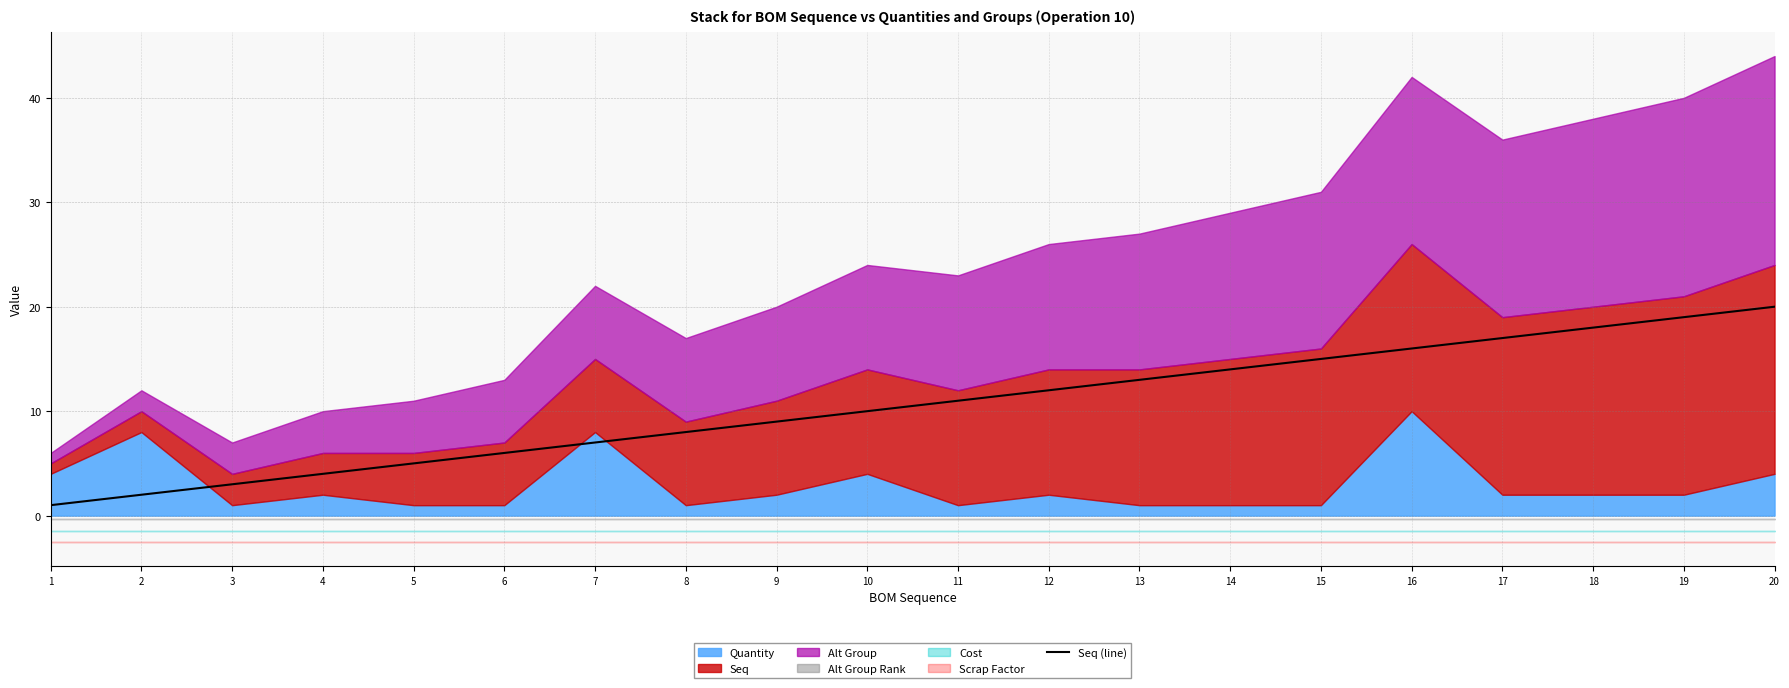

Reading right to left, extract all data points from this chart.

20=20	19=19	18=18	17=17	16=16	15=15	14=14	13=13	12=12	11=11	10=10	9=9	8=8	7=7	6=6	5=5	4=4	3=3	2=2	1=1